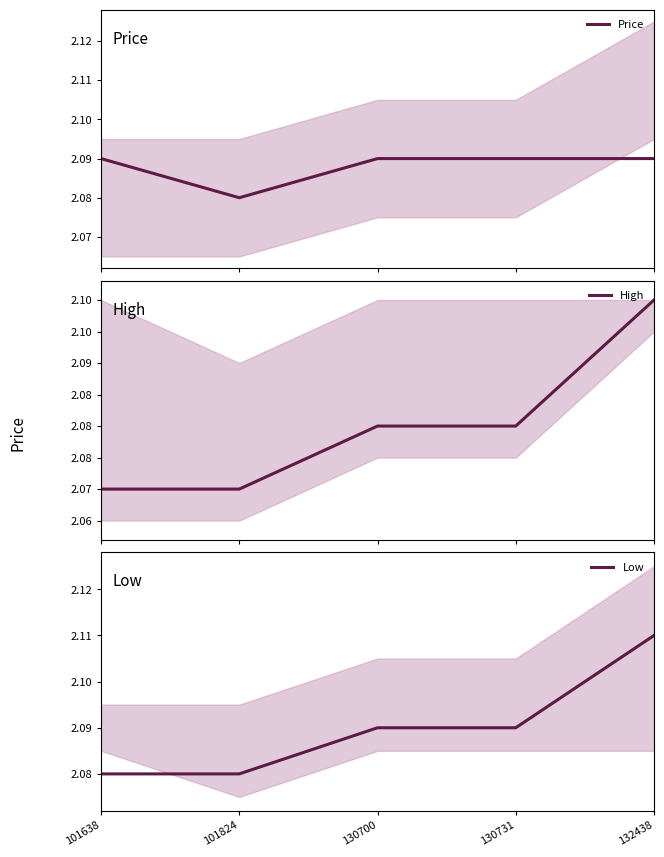

True or false: High and Price intersect in this chart.

True